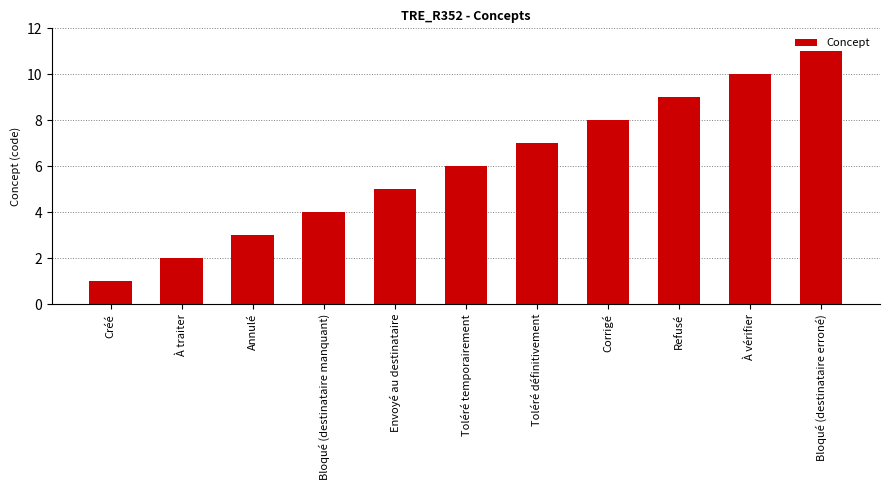

Reading left to right, transcribe all the data shown in this chart.

1	2	3	4	5	6	7	8	9	10	11